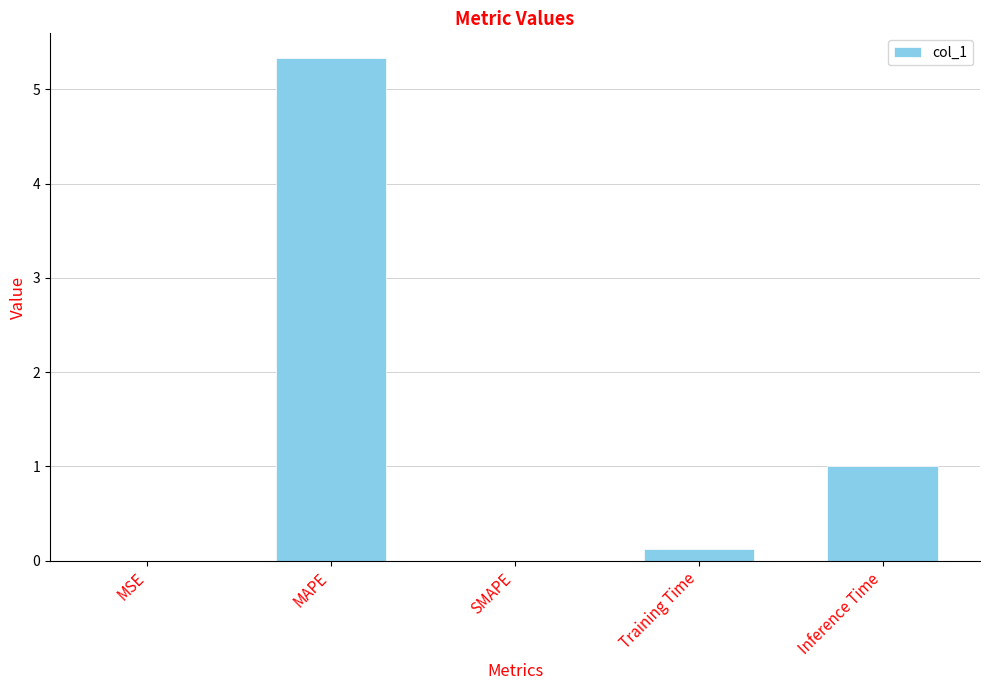

How many distinct data groups are displayed?

1